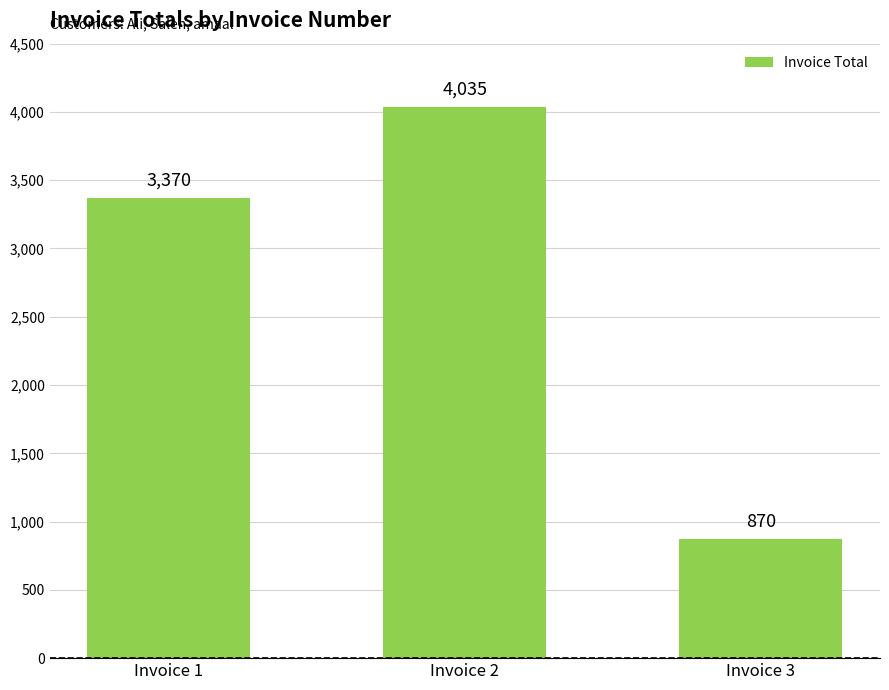

How many bars are there in total?

3